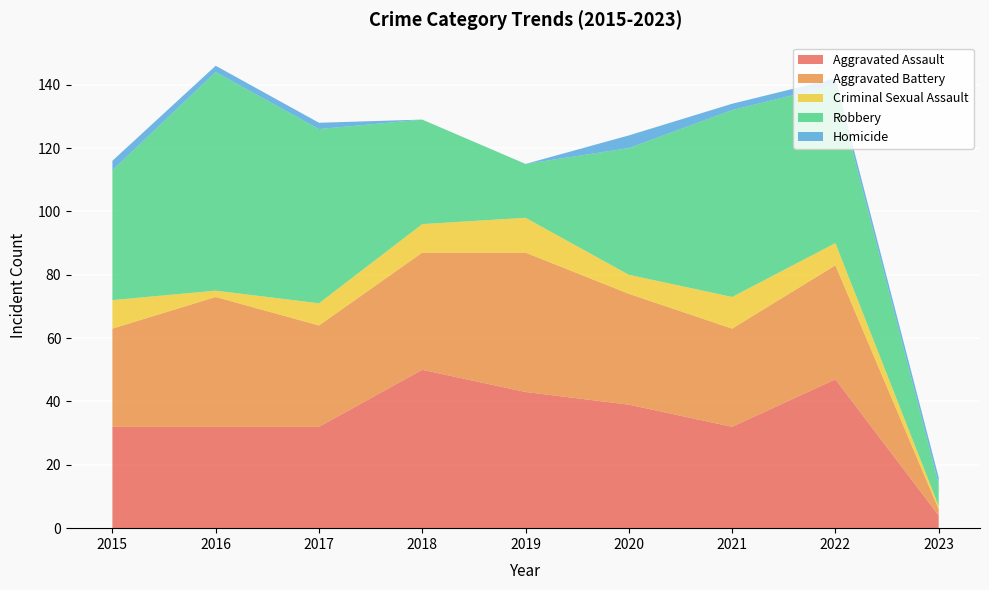

Reading left to right, extract all data points from this chart.

Aggravated Assault: 32	32	32	50	43	39	32	47	4
Aggravated Battery: 31	41	32	37	44	35	31	36	2
Criminal Sexual Assault: 9	2	7	9	11	6	10	7	1
Robbery: 41	69	55	33	17	40	59	50	7
Homicide: 3	2	2	0	0	4	2	2	2